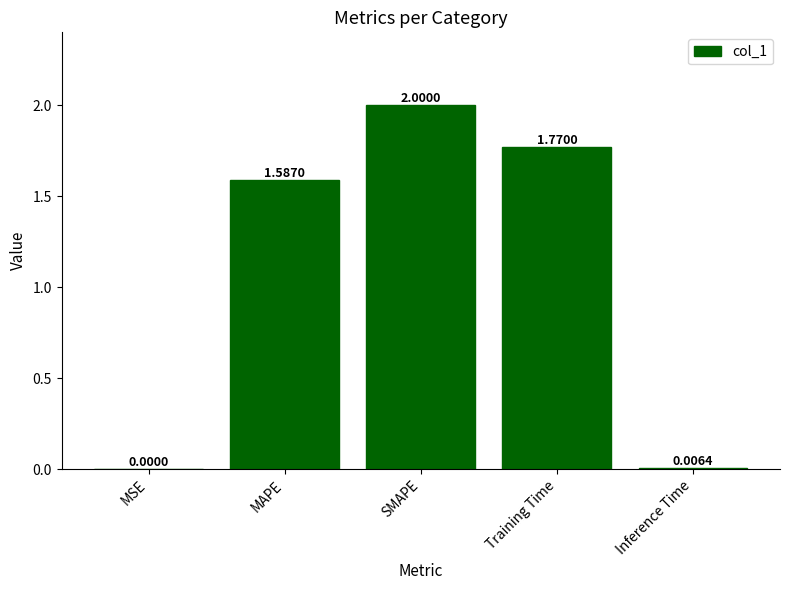

Which has a higher value, Training Time or MSE?

Training Time